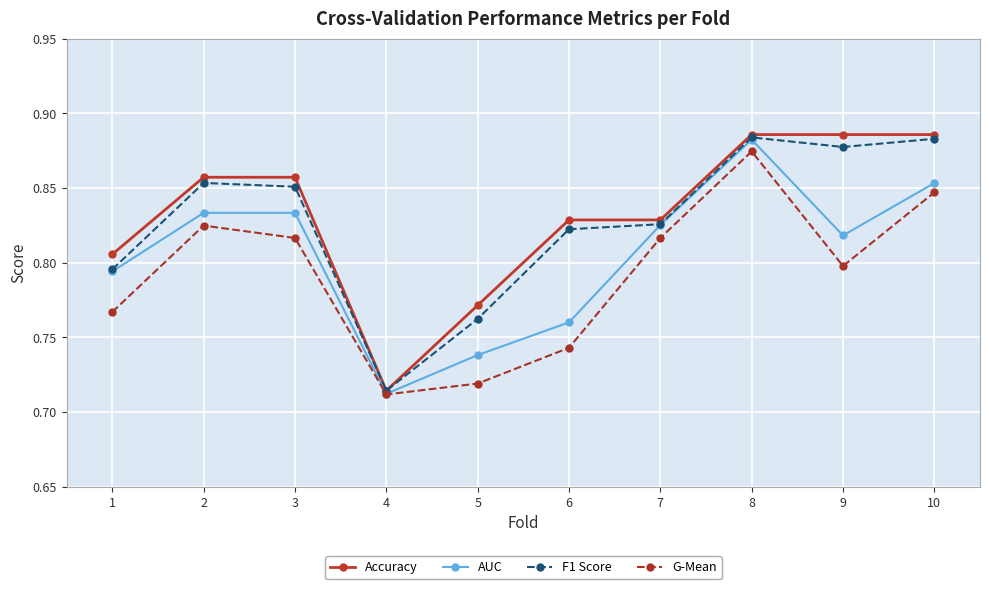

Does the chart display data point markers on the line(s)?

Yes